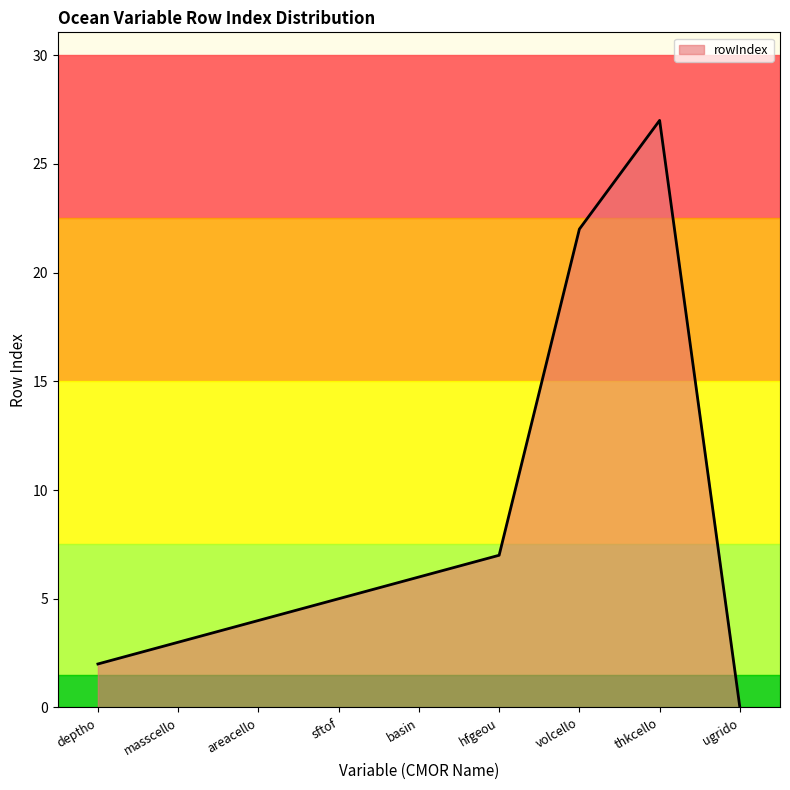

Does the chart display data point markers on the line(s)?

No